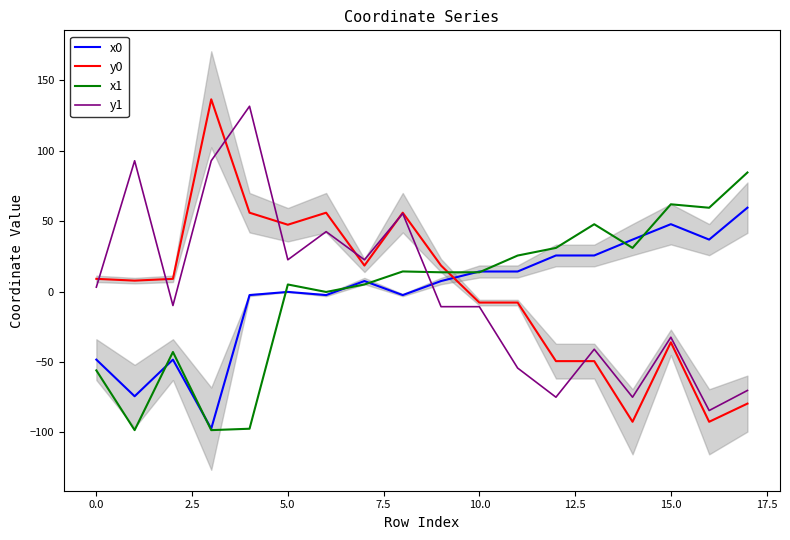

How many values in the x1 series exceed 13?

10